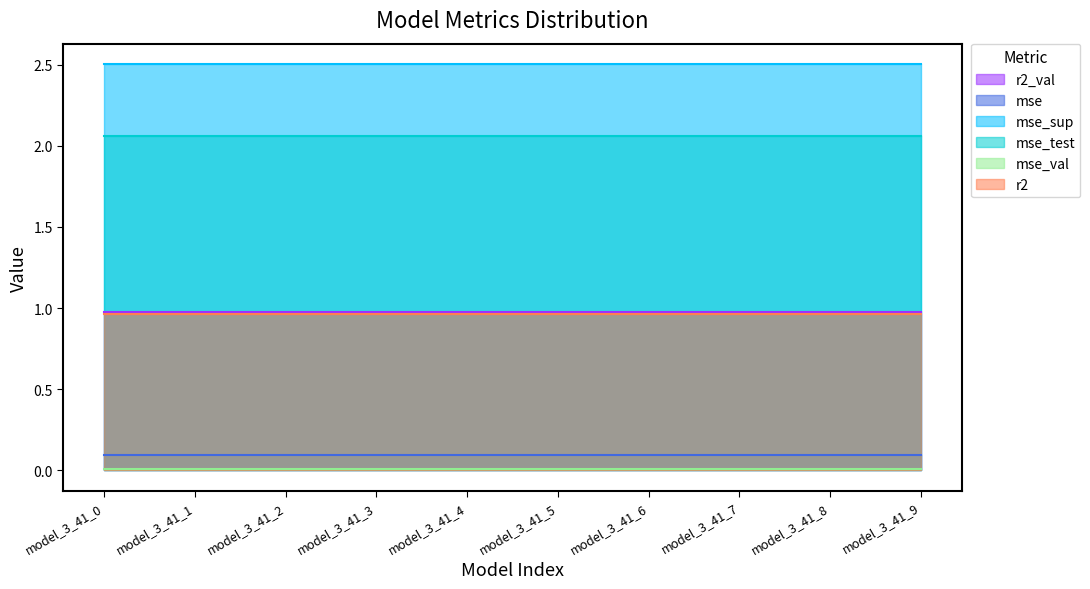

Which category has the highest value in the mse_sup series?

model_3_41_0